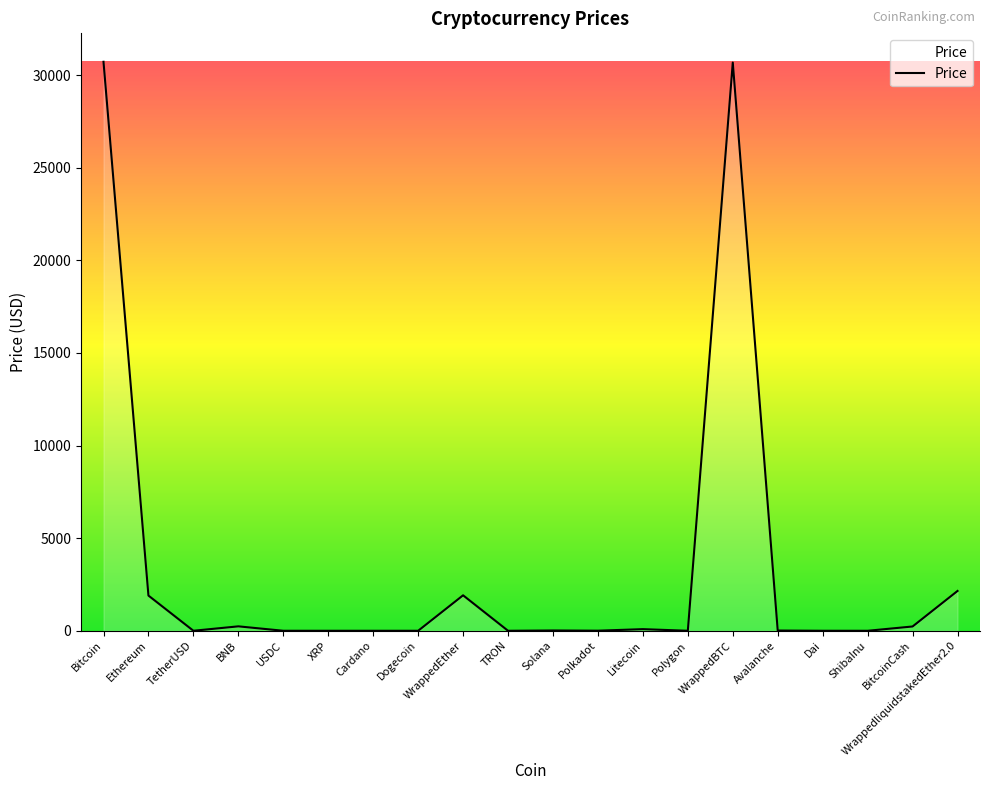

The chart shows a value of 48542.3 at WrappedBTC. True or false?

False